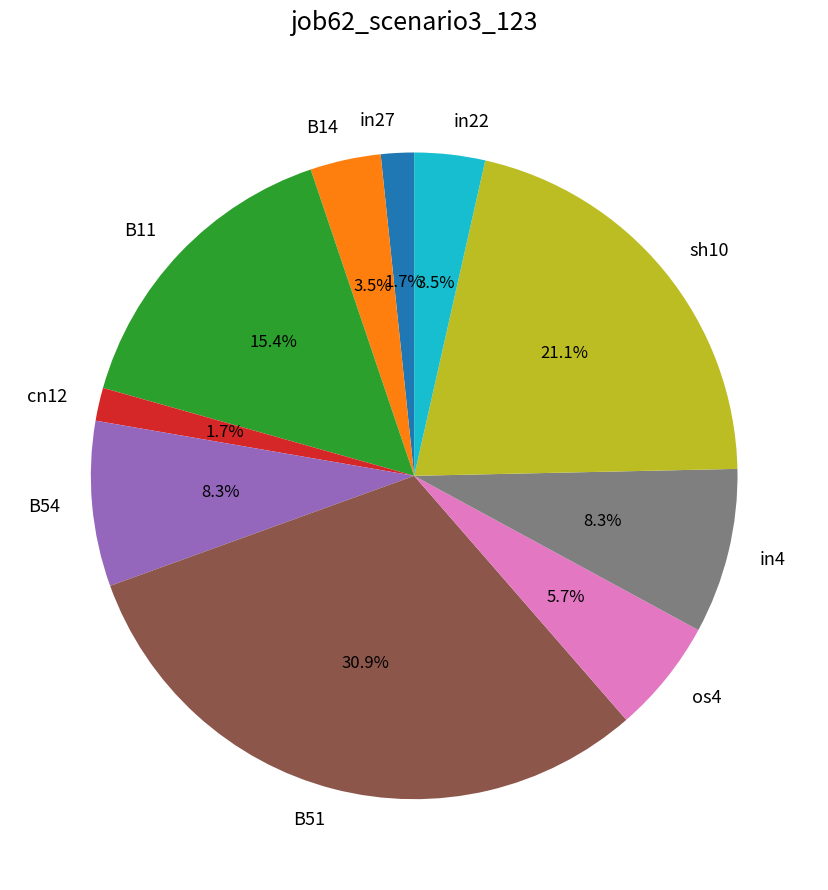

What is the total percentage of os4 and in22?

9.2%